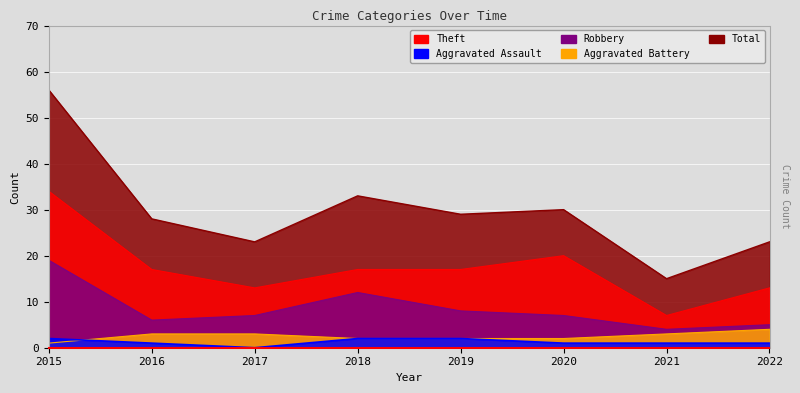

True or false: Total has a value of 28 at 2016.

True